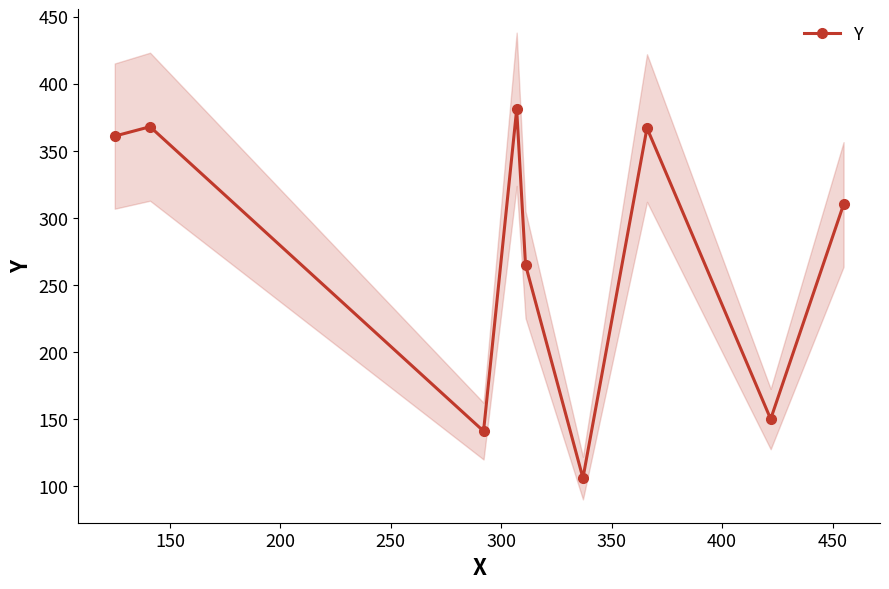

In Y, how many points are lower than both neighbors (excluding endpoints)?

3